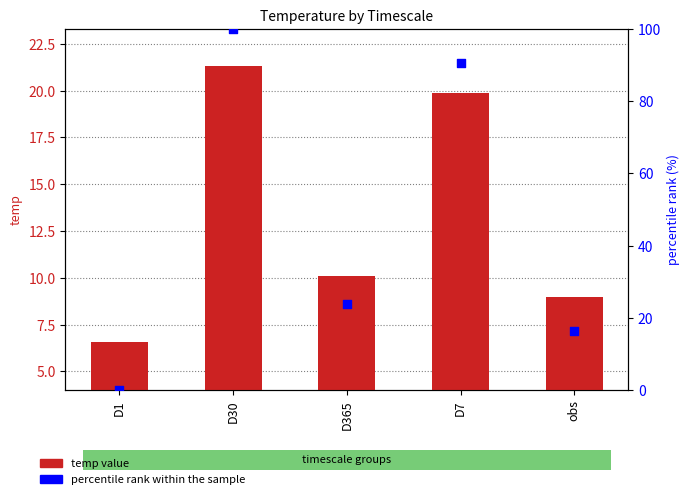

At which category is the sum across all series the highest?

D30